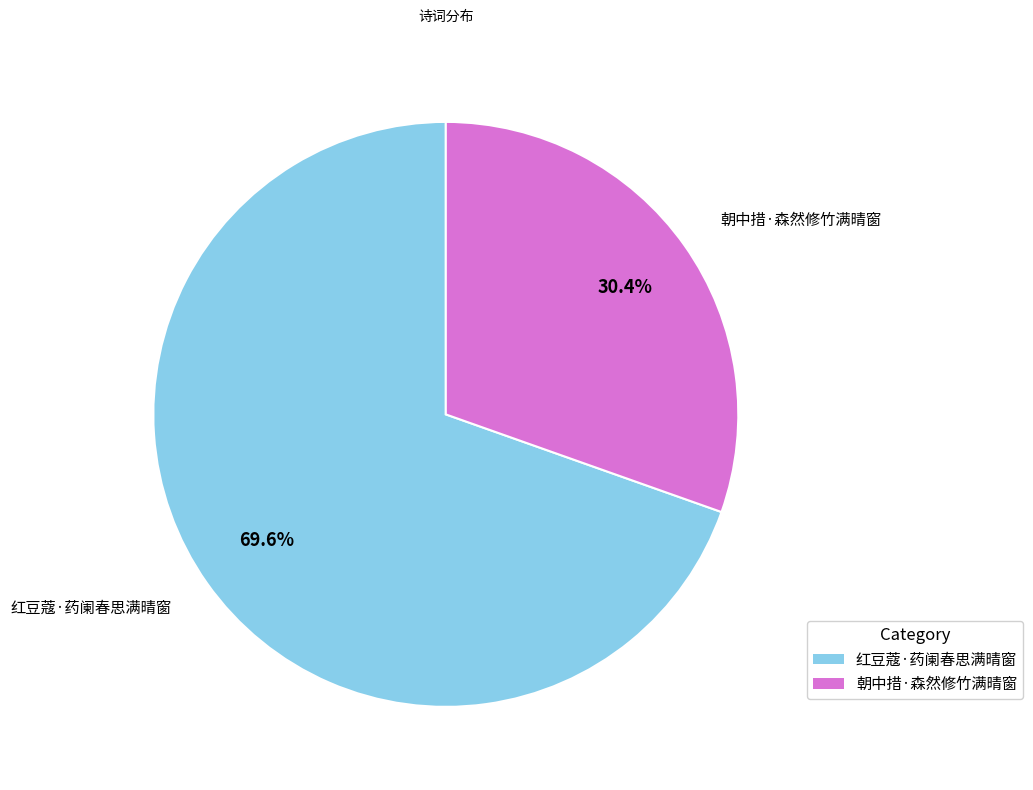

Which slice is the smallest?

朝中措·森然修竹满晴窗